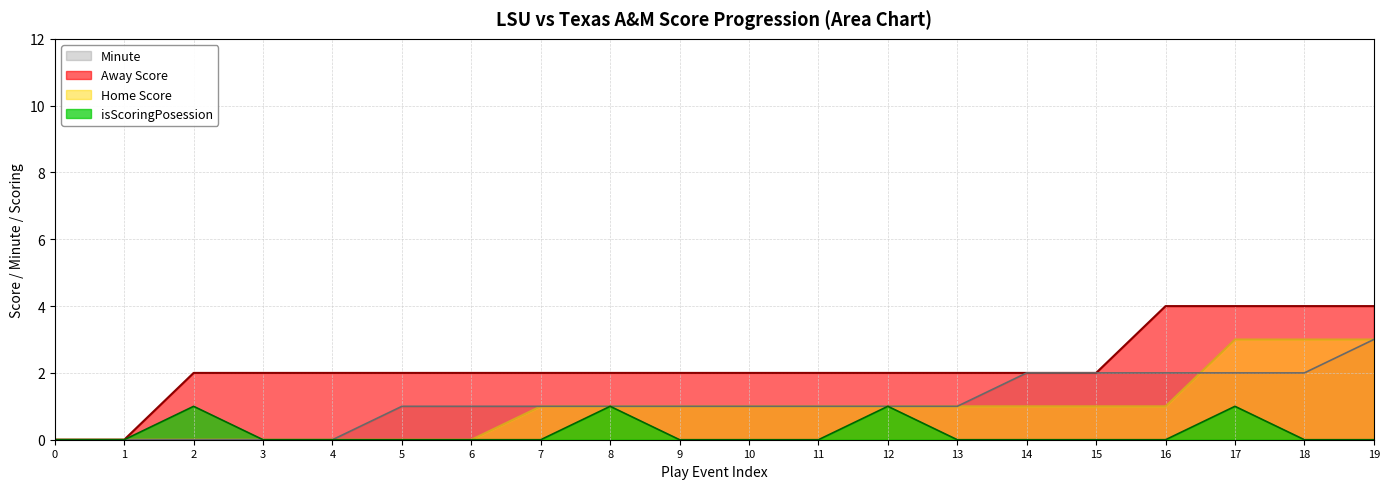

Reading right to left, transcribe all the data shown in this chart.

Away Score: 19=4	18=4	17=4	16=4	15=2	14=2	13=2	12=2	11=2	10=2	9=2	8=2	7=2	6=2	5=2	4=2	3=2	2=2	1=0	0=0
Home Score: 19=3	18=3	17=3	16=1	15=1	14=1	13=1	12=1	11=1	10=1	9=1	8=1	7=1	6=0	5=0	4=0	3=0	2=0	1=0	0=0
Minute: 19=3	18=2	17=2	16=2	15=2	14=2	13=1	12=1	11=1	10=1	9=1	8=1	7=1	6=1	5=1	4=0	3=0	2=0	1=0	0=0
isScoringPosession: 19=0	18=0	17=1	16=0	15=0	14=0	13=0	12=1	11=0	10=0	9=0	8=1	7=0	6=0	5=0	4=0	3=0	2=1	1=0	0=0